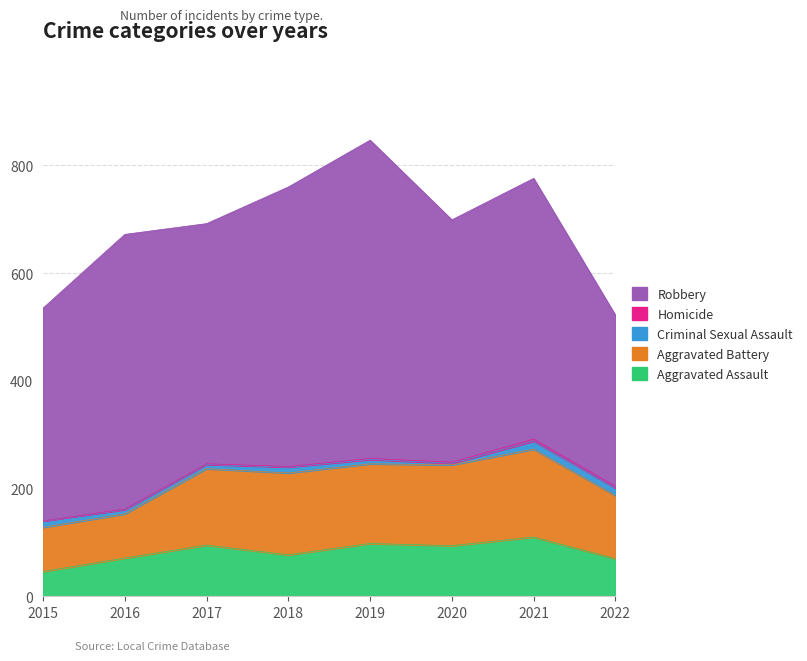

At which label is Homicide closest to 2?

2019